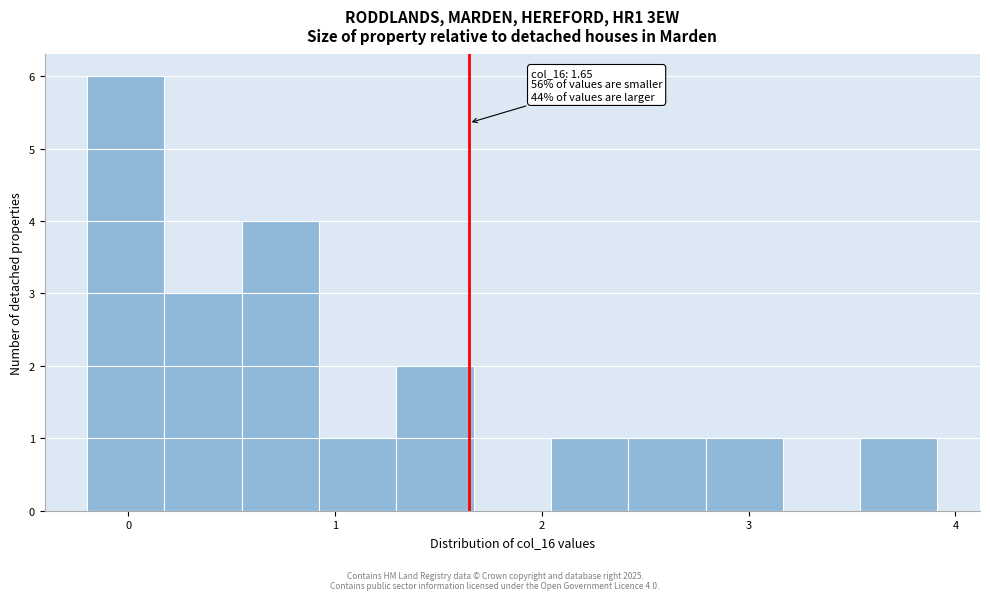

Around what value on the x-axis is the tallest bar? Give the approximate position of its centre, as read against the axis.

0.0